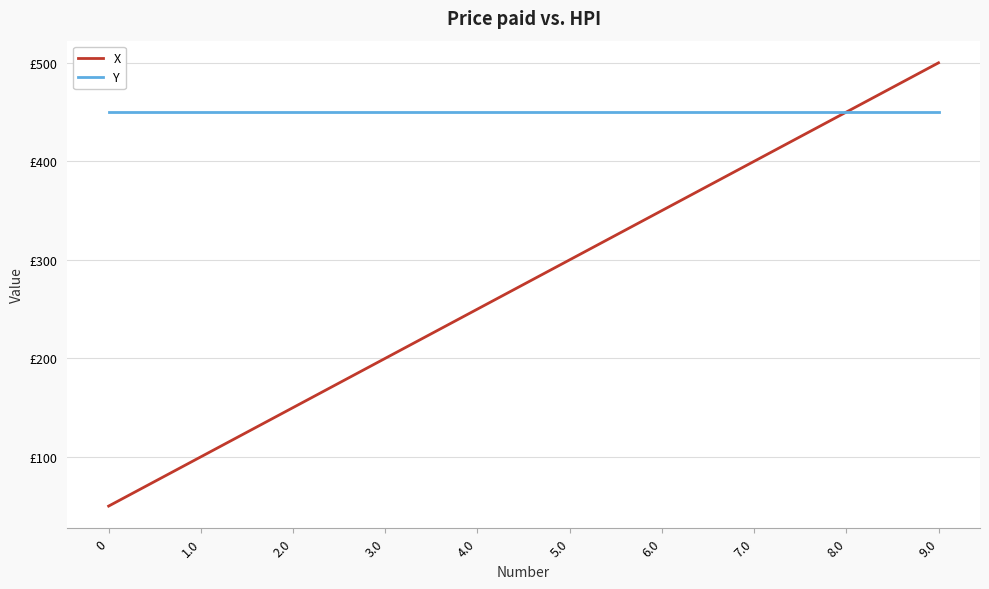

Is the value of X at 6.0 greater than the value of Y at 8.0?

No